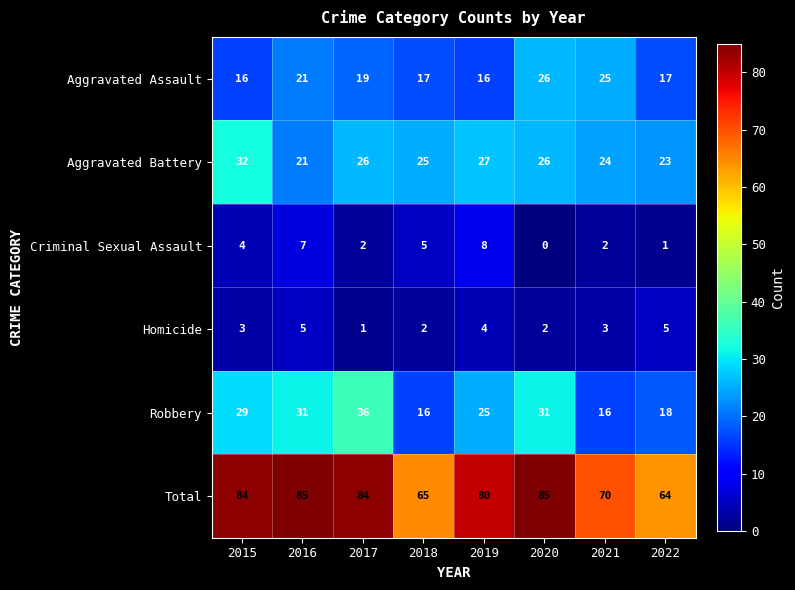

What is the difference between the maximum and second lowest values in the Homicide series?

3